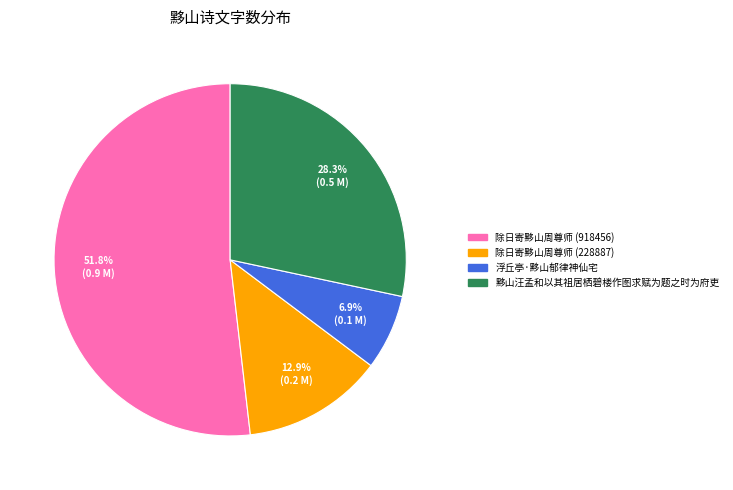

What is the smallest slice in the pie chart?

浮丘亭·黟山郁律神仙宅